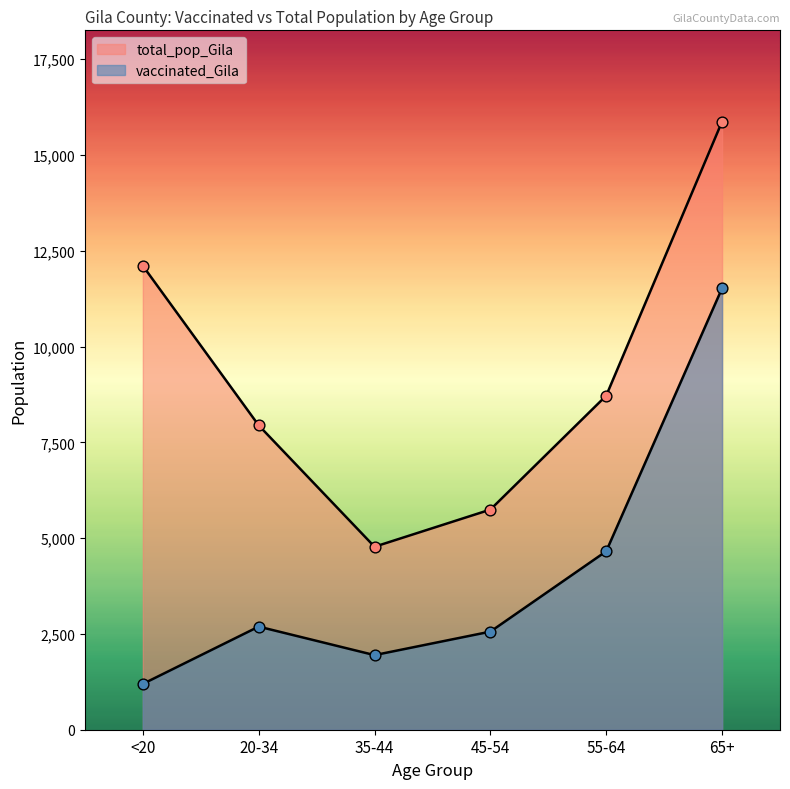

Is the value of vaccinated_Gila at 20-34 greater than the value of total_pop_Gila at 20-34?

No